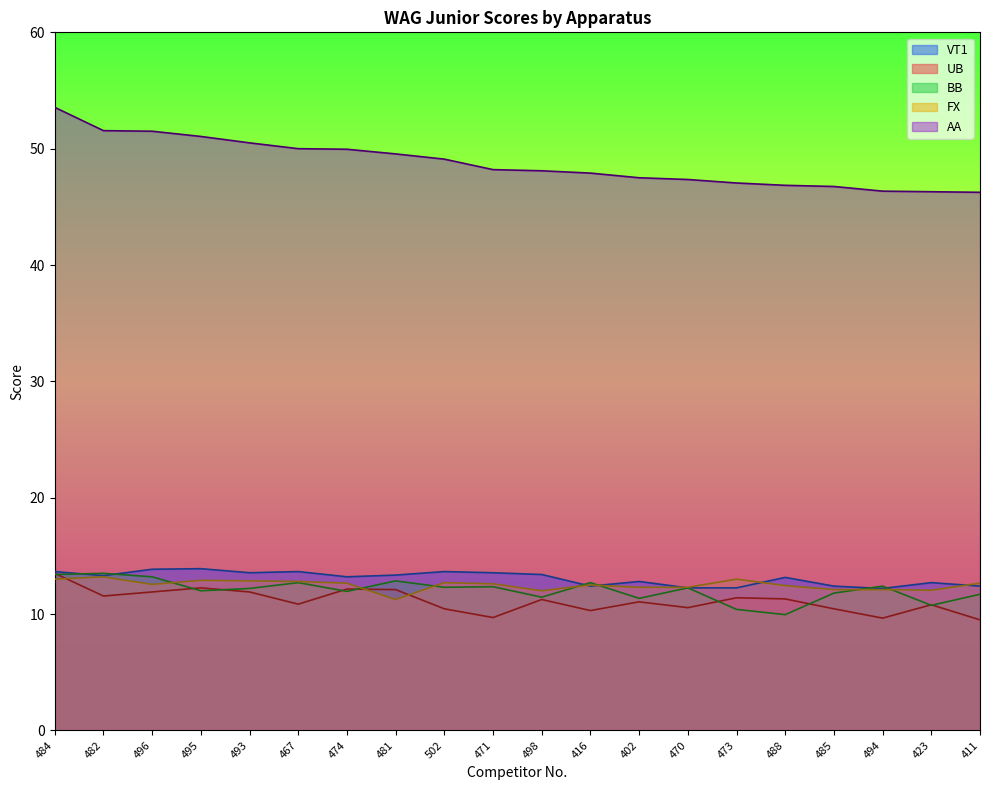

Reading left to right, what are all the values shown in this chart?

VT1: 13.7	13.3	13.8	13.9	13.6	13.7	13.2	13.3	13.7	13.6	13.4	12.4	12.8	12.2	12.2	13.2	12.4	12.2	12.7	12.4
UB: 13.5	11.6	11.9	12.2	11.9	10.8	12.2	12.1	10.4	9.7	11.2	10.3	11.1	10.6	11.4	11.3	10.4	9.7	10.8	9.5
BB: 13.4	13.5	13.2	12.0	12.2	12.7	11.9	12.8	12.3	12.3	11.4	12.7	11.3	12.2	10.4	9.9	11.8	12.4	10.8	11.7
FX: 13.0	13.2	12.6	12.9	12.8	12.8	12.7	11.2	12.7	12.6	12.0	12.5	12.3	12.3	13.0	12.4	12.1	12.1	12.1	12.7
AA: 53.5	51.5	51.5	51.0	50.5	50.0	50.0	49.5	49.1	48.2	48.1	47.9	47.5	47.4	47.0	46.9	46.8	46.4	46.3	46.2